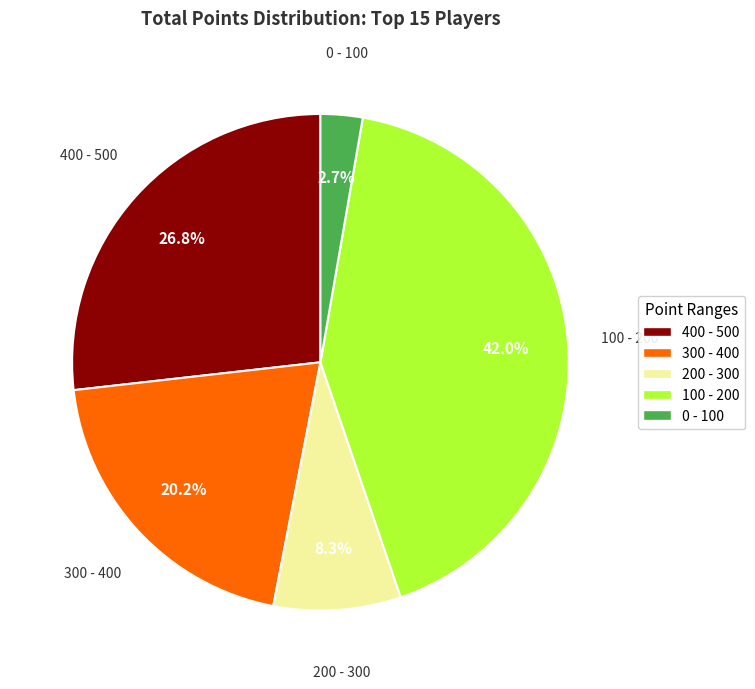

How many slices are in this pie chart?

5